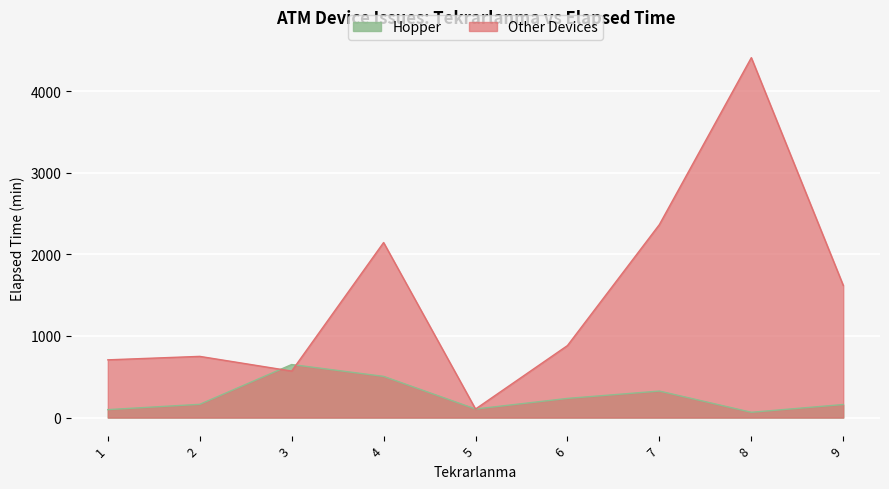

Which series changed the most between 1 and 4?

Other Devices